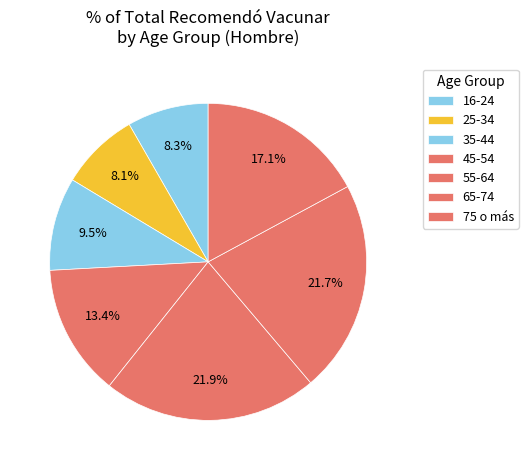

How many segments does this pie chart have?

7